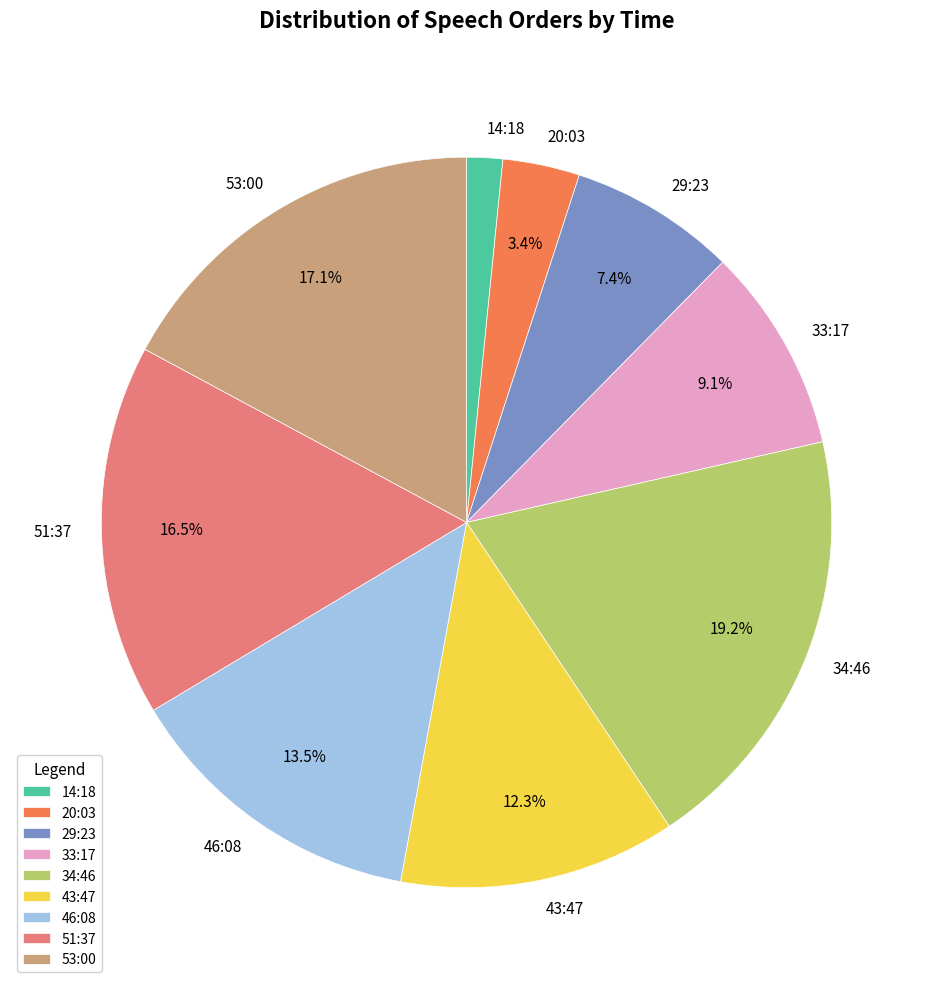

Approximately how many times larger is the value at 29:23 compared to 33:17?

0.8